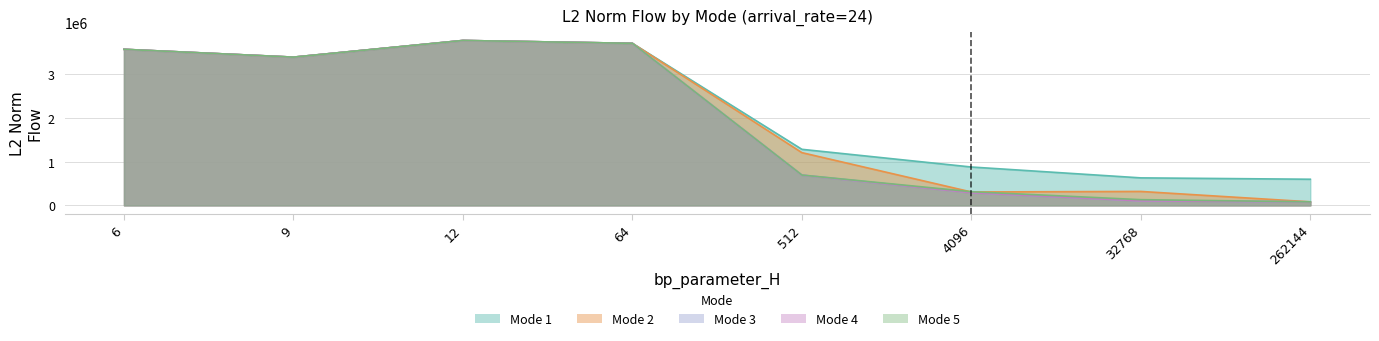

True or false: mode1 and mode2 cross at least once.

False